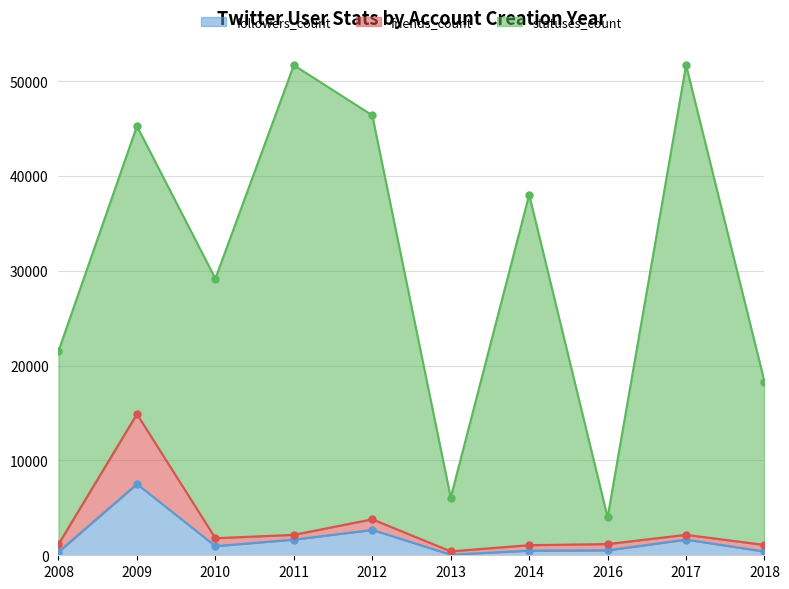

True or false: friends_count and followers_count intersect in this chart.

False